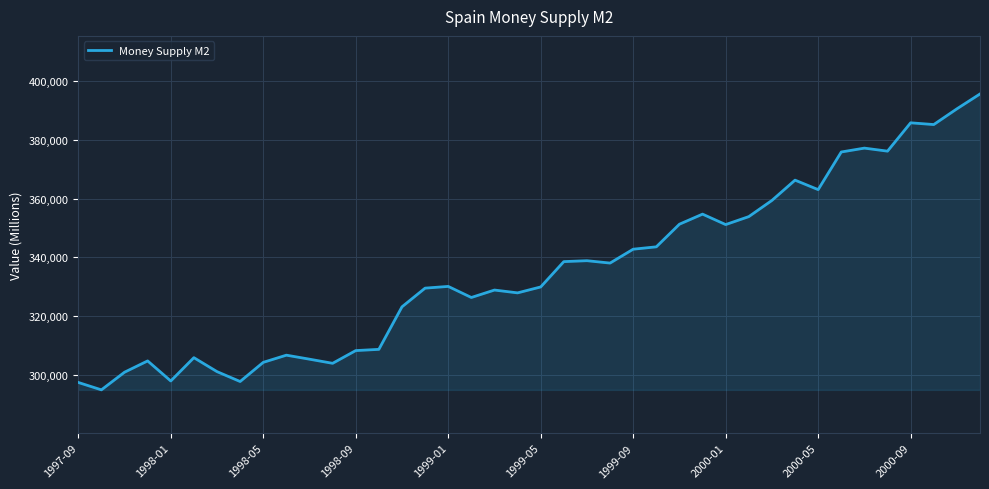

What is the difference between the maximum and minimum values?

100808